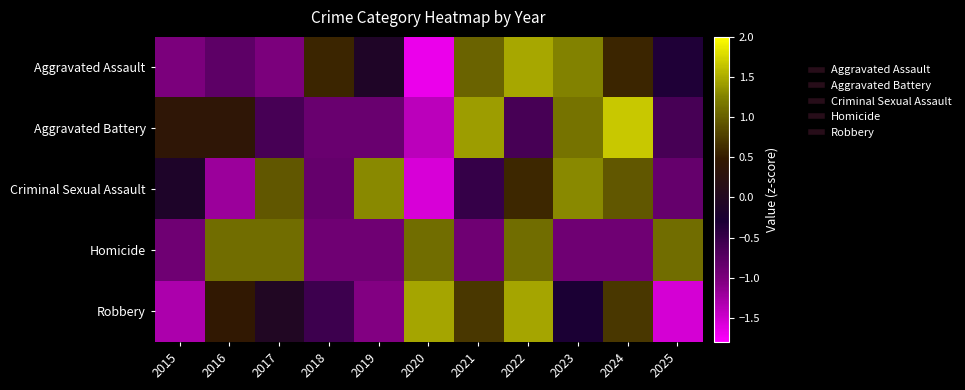

At 2025, list the series in order from largest to smallest.

Homicide, Aggravated Assault, Aggravated Battery, Criminal Sexual Assault, Robbery